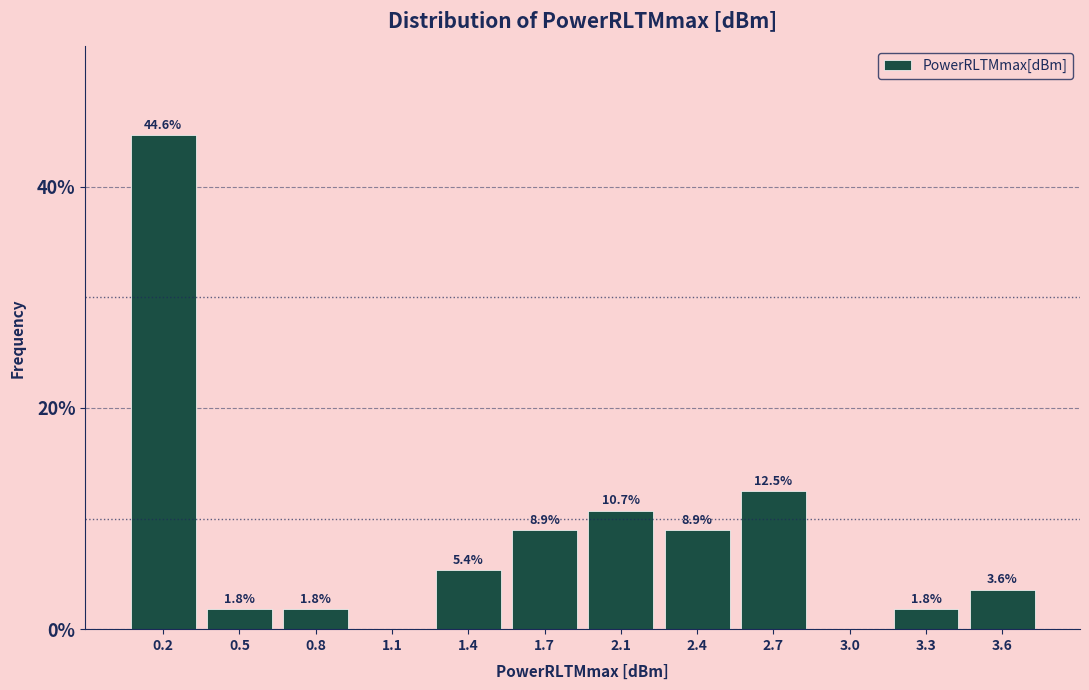

Reading left to right, transcribe all the data shown in this chart.

0.2=44.6	0.5=1.8	0.8=1.8	1.1=0.0	1.4=5.4	1.7=8.9	2.1=10.7	2.4=8.9	2.7=12.5	3.0=0.0	3.3=1.8	3.6=3.6